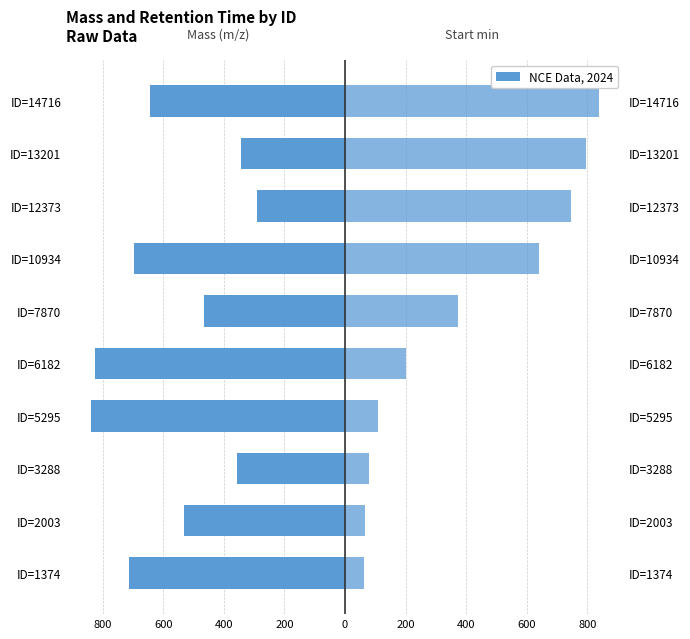

The value of Mass_m_z_ at 9 is -645.1. True or false?

True